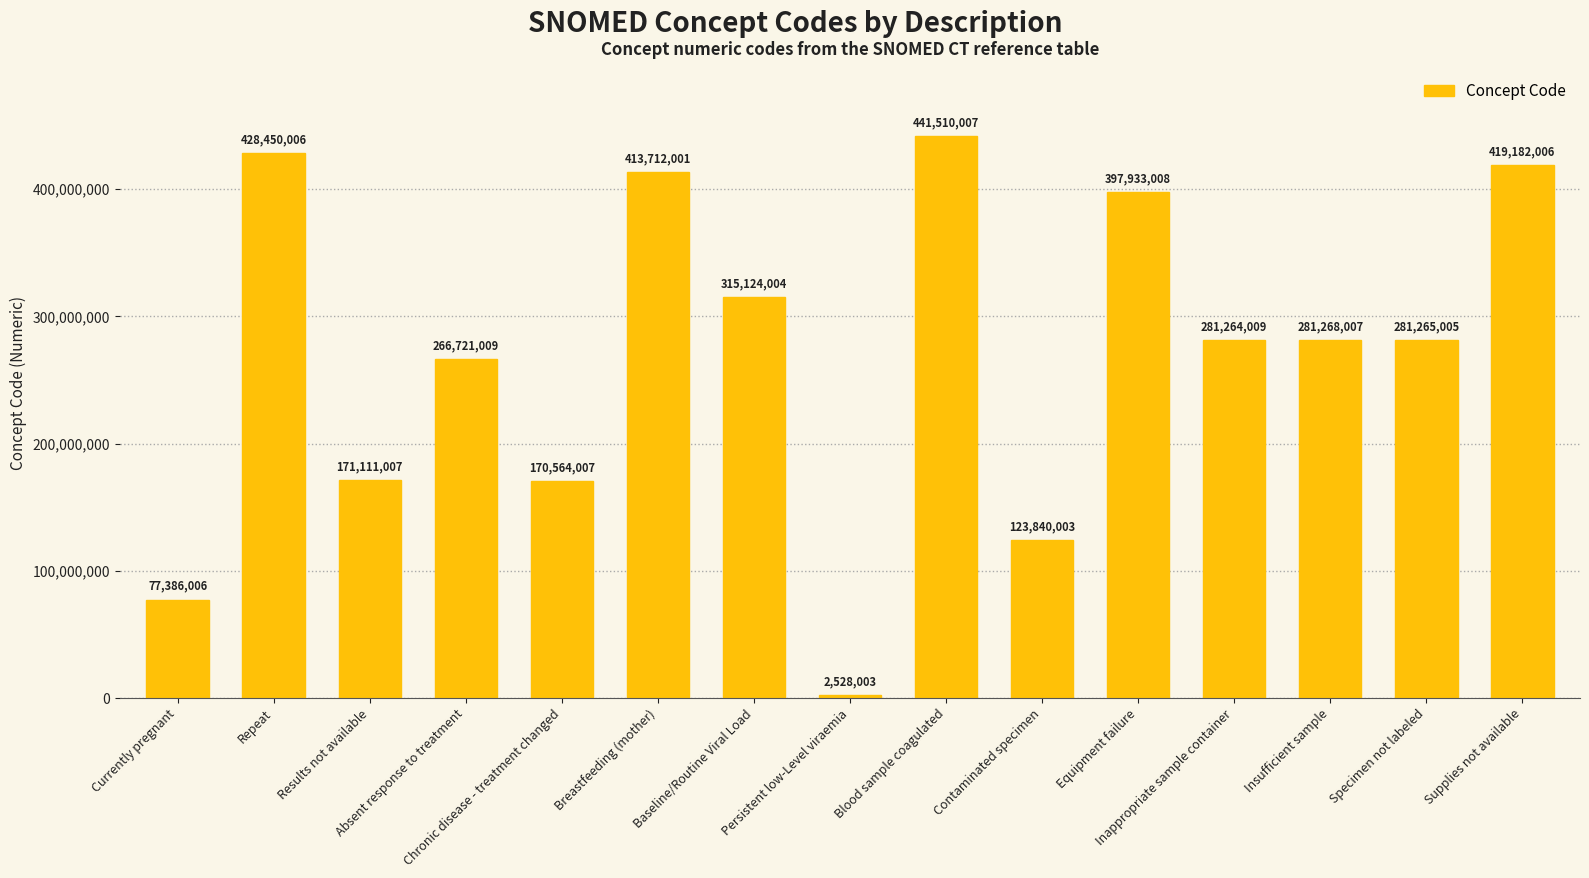

What is the label of the 15th bar from the left?

Supplies not available